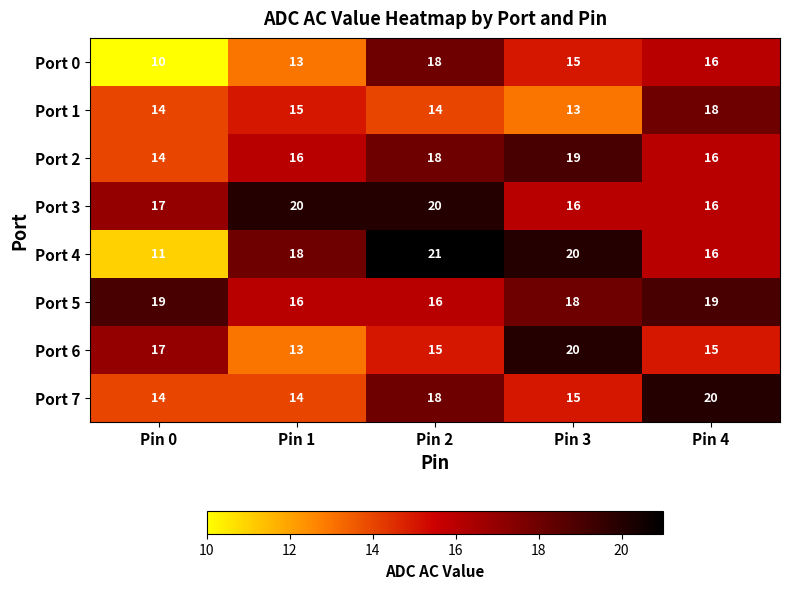

Rank the categories by Port 4 value from lowest to highest.

Pin 0, Pin 4, Pin 1, Pin 3, Pin 2